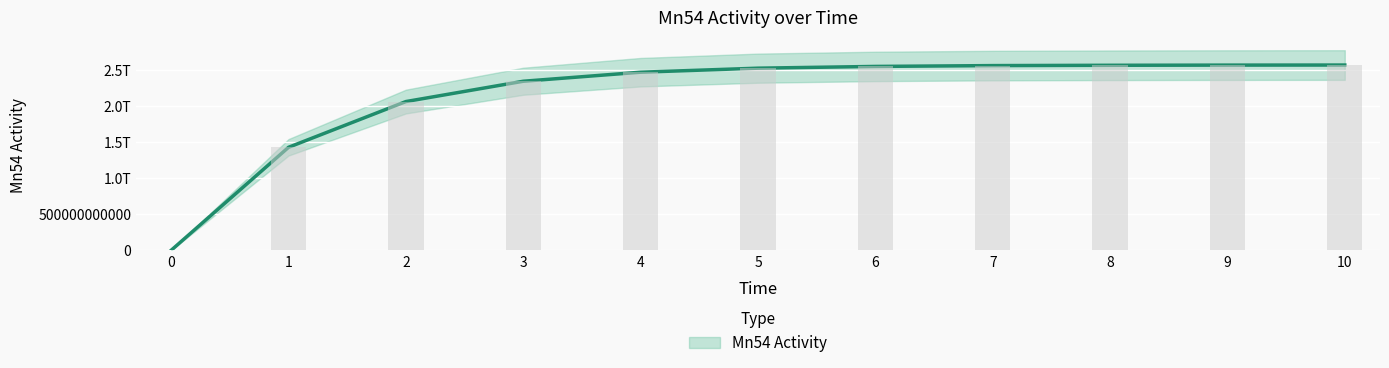

What is the value of the 2nd bar from the left?

1426448991848.0